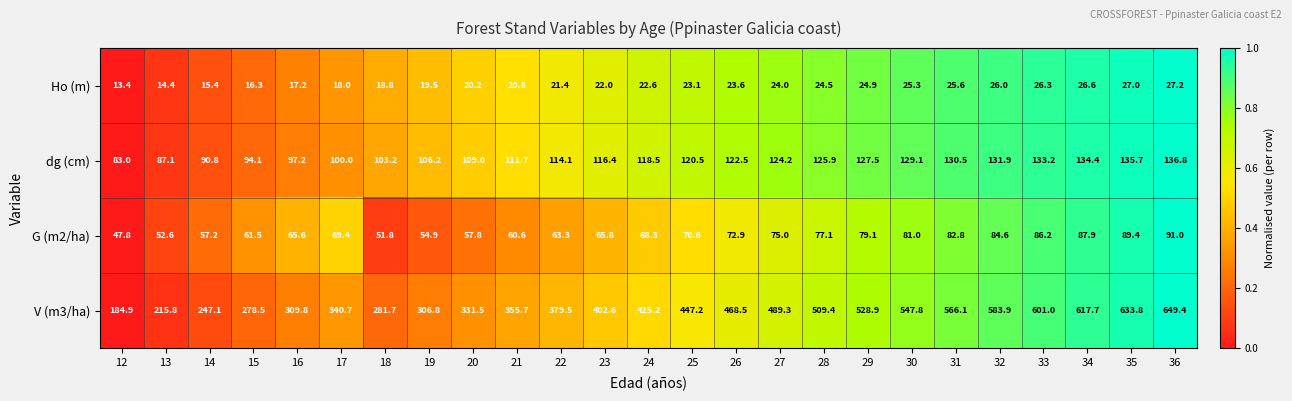

What is the difference between the V (m3/ha) values at 36 and 14?

402.3